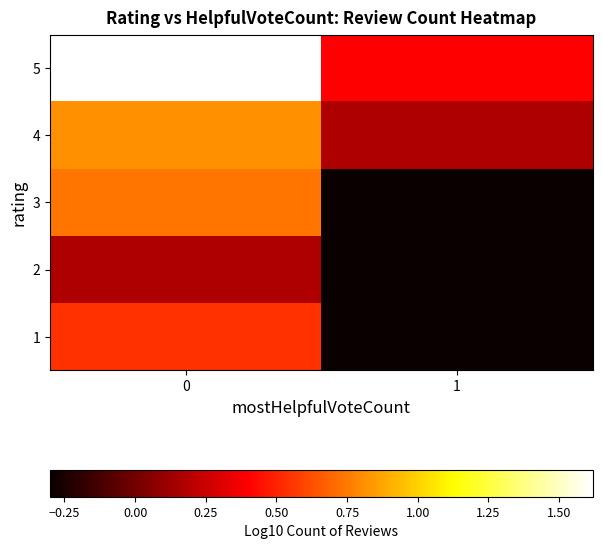

Which category has the lowest value across all series?

1